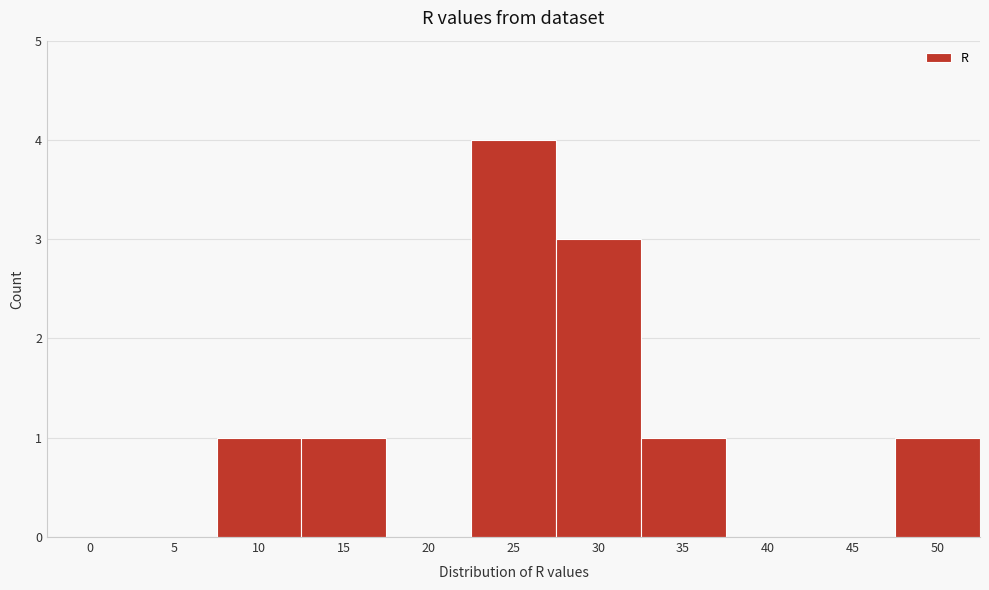

Reading left to right, what are all the values shown in this chart?

0=0	5=0	10=1	15=1	20=0	25=4	30=3	35=1	40=0	45=0	50=1